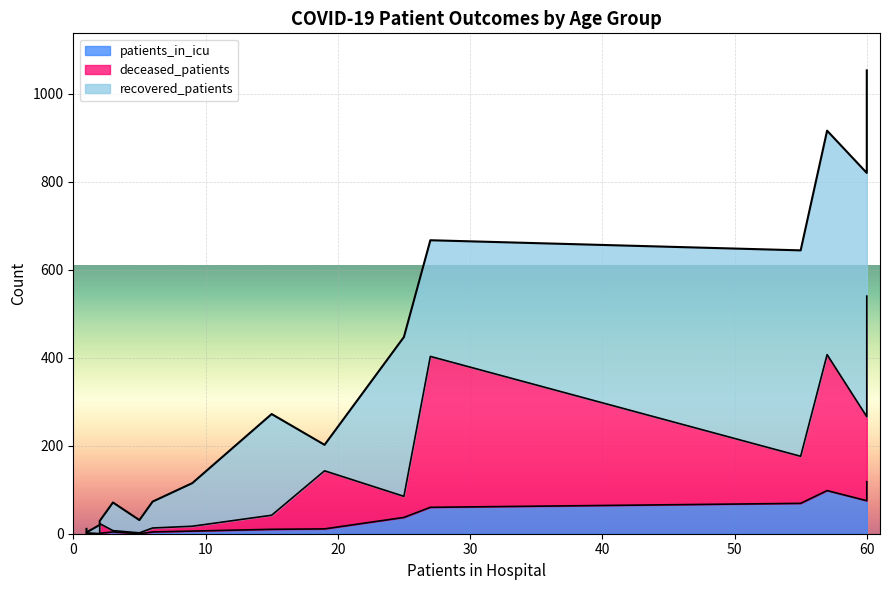

The deceased_patients series shows 1 at <20. True or false?

True